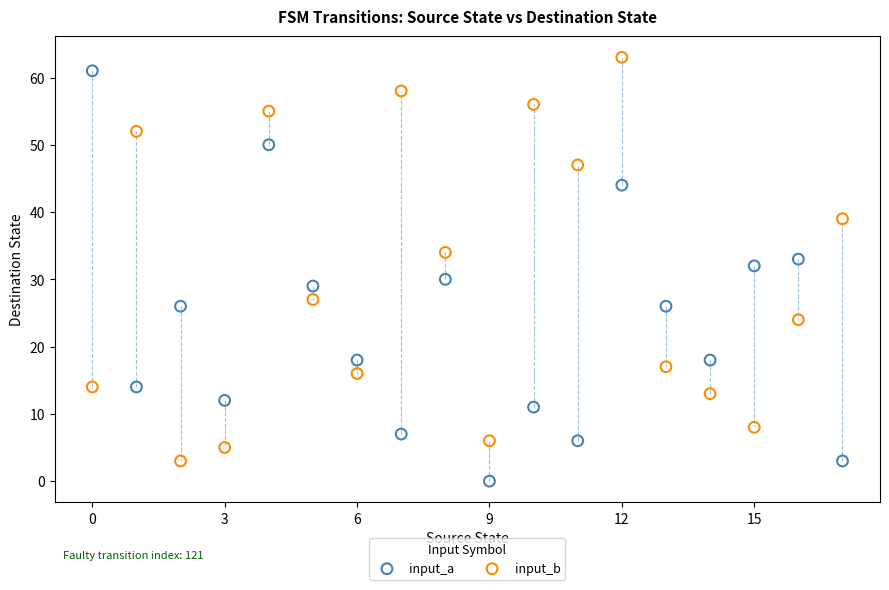

Across all data points, what is the range of Y values (max minus min)?

63